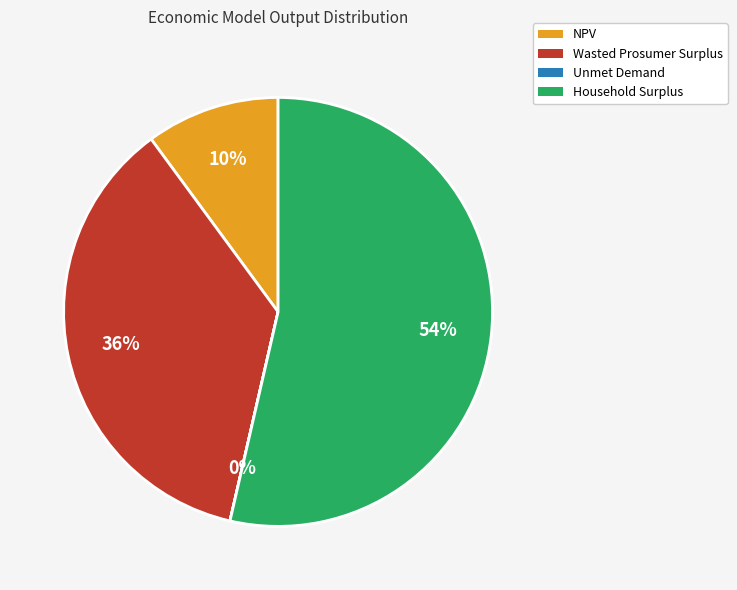

What is the largest slice in the pie chart?

Household Surplus